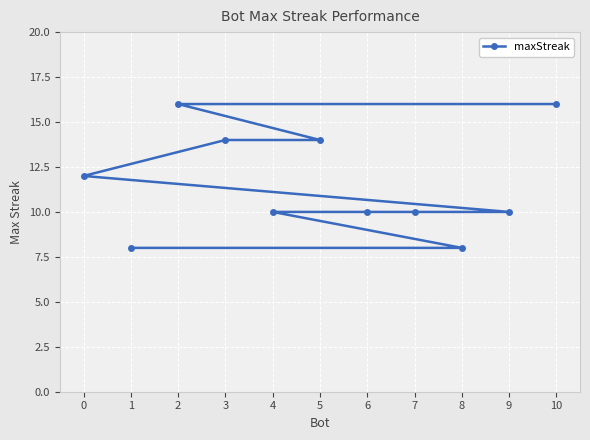

Reading left to right, transcribe all the data shown in this chart.

0=12	1=8	2=16	3=14	4=10	5=14	6=10	7=10	8=8	9=10	10=16